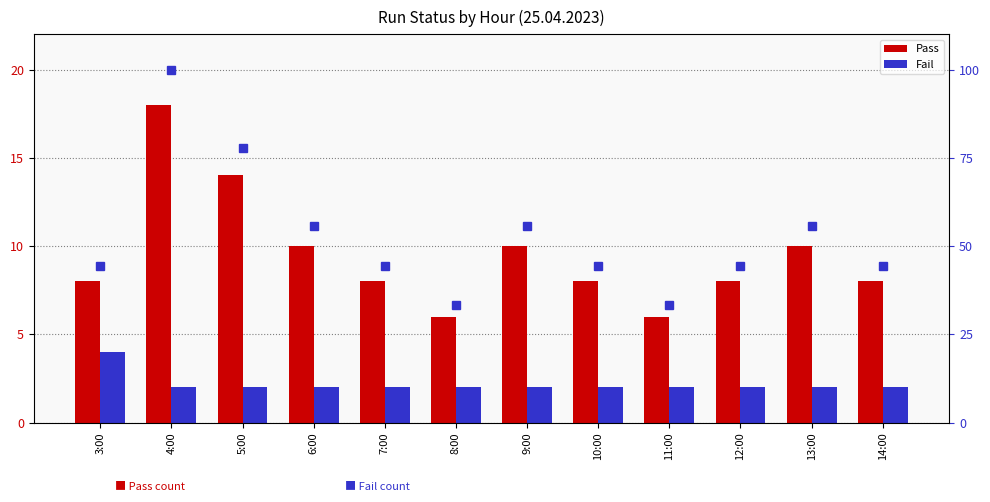

At which label does Pass first exceed 8?

4:00